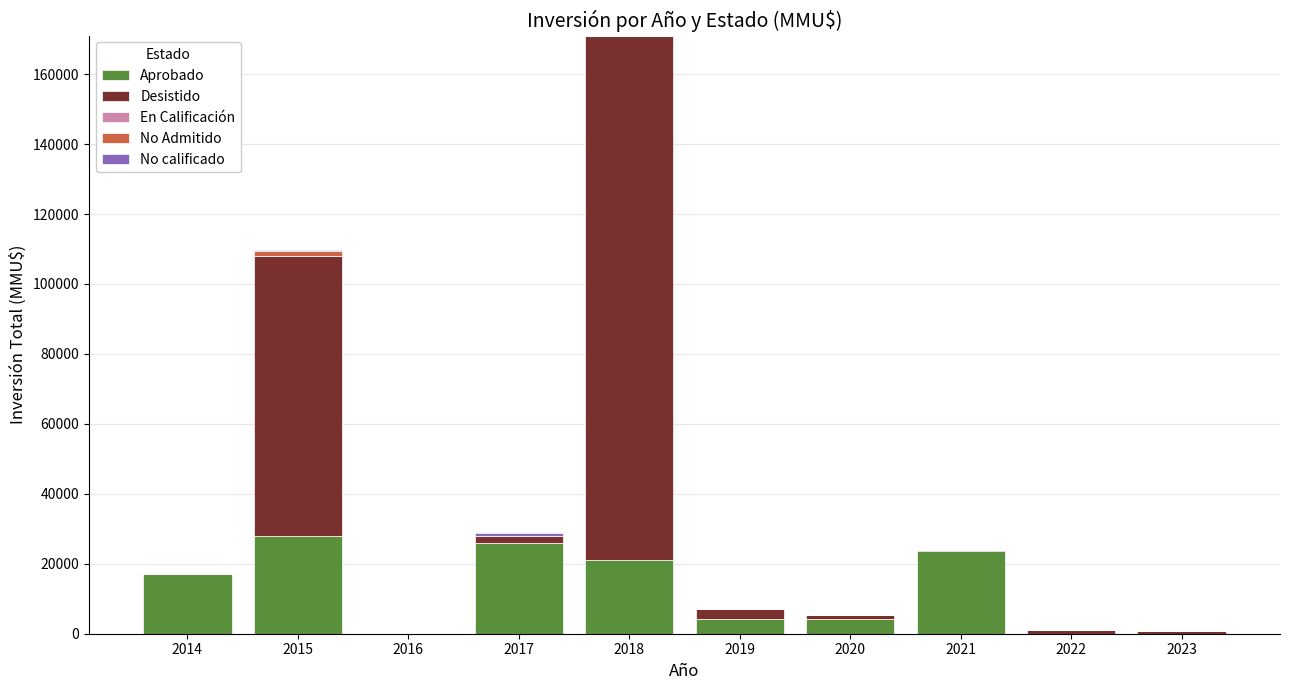

What is the maximum value for Aprobado?

28024